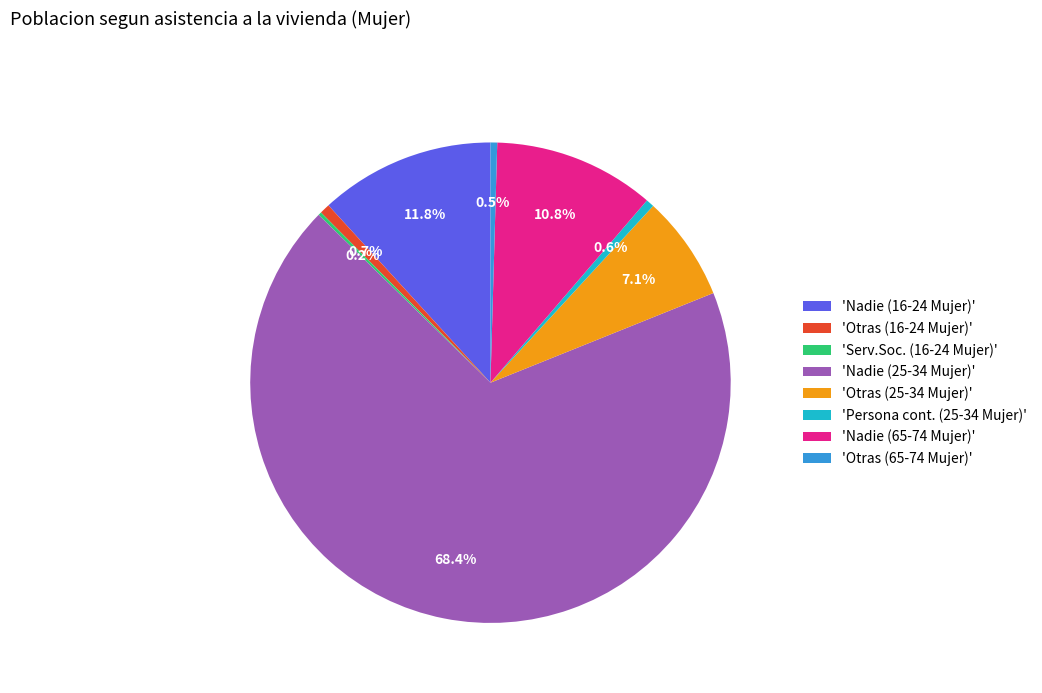

Does 'Otras (25-34 Mujer)' represent more than half of the total?

No